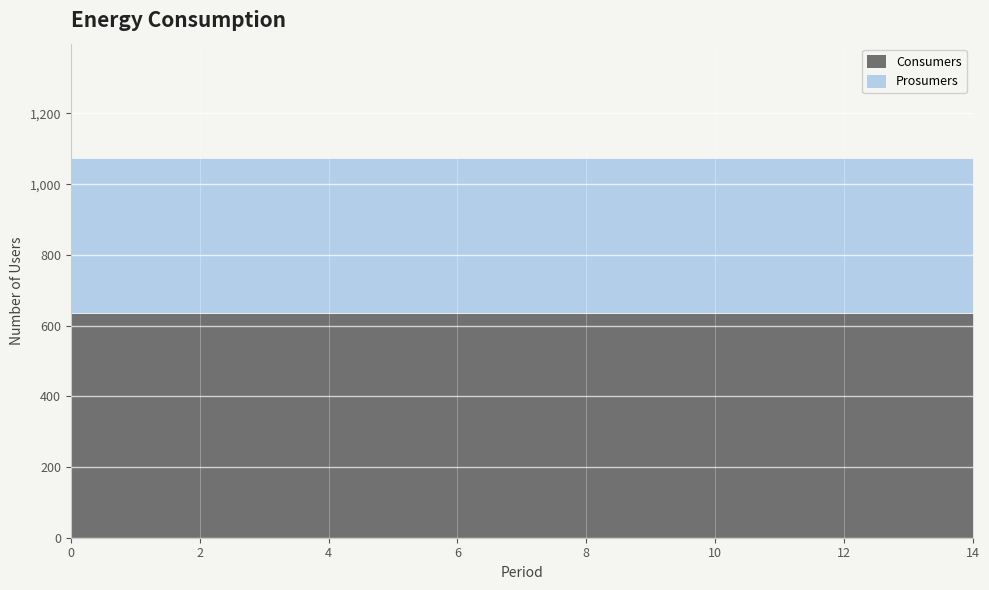

Reading left to right, extract all data points from this chart.

Consumers: 0=635	1=635	2=635	3=635	4=635	5=635	6=635	7=635	8=635	9=635	10=635	11=635	12=635	13=635	14=635
Prosumers: 0=440	1=440	2=440	3=440	4=440	5=440	6=440	7=440	8=440	9=440	10=440	11=440	12=440	13=440	14=440